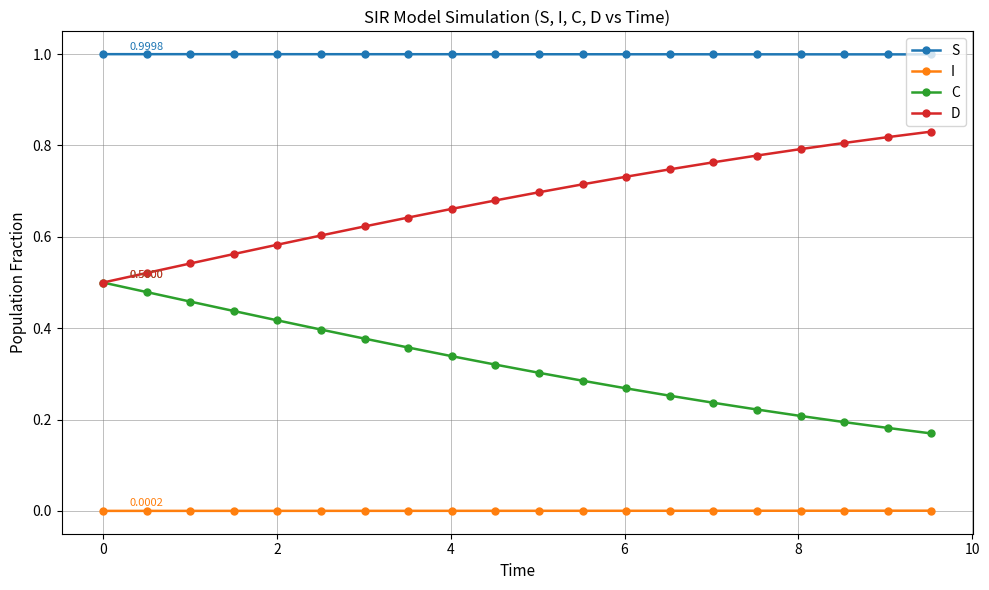

True or false: D and S intersect in this chart.

False